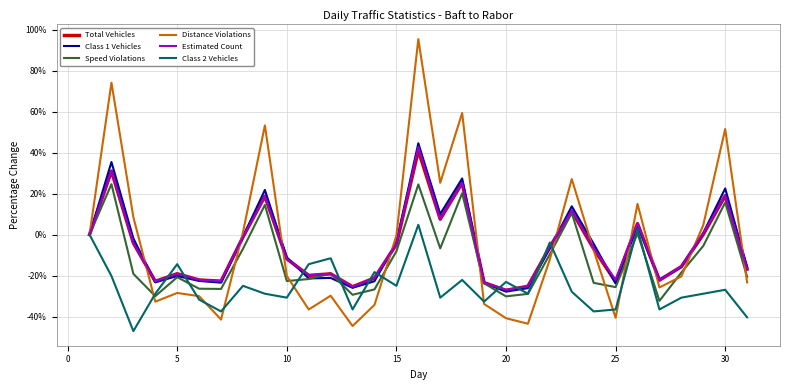

What is the lowest value of the Speed Violations series?

-32.3